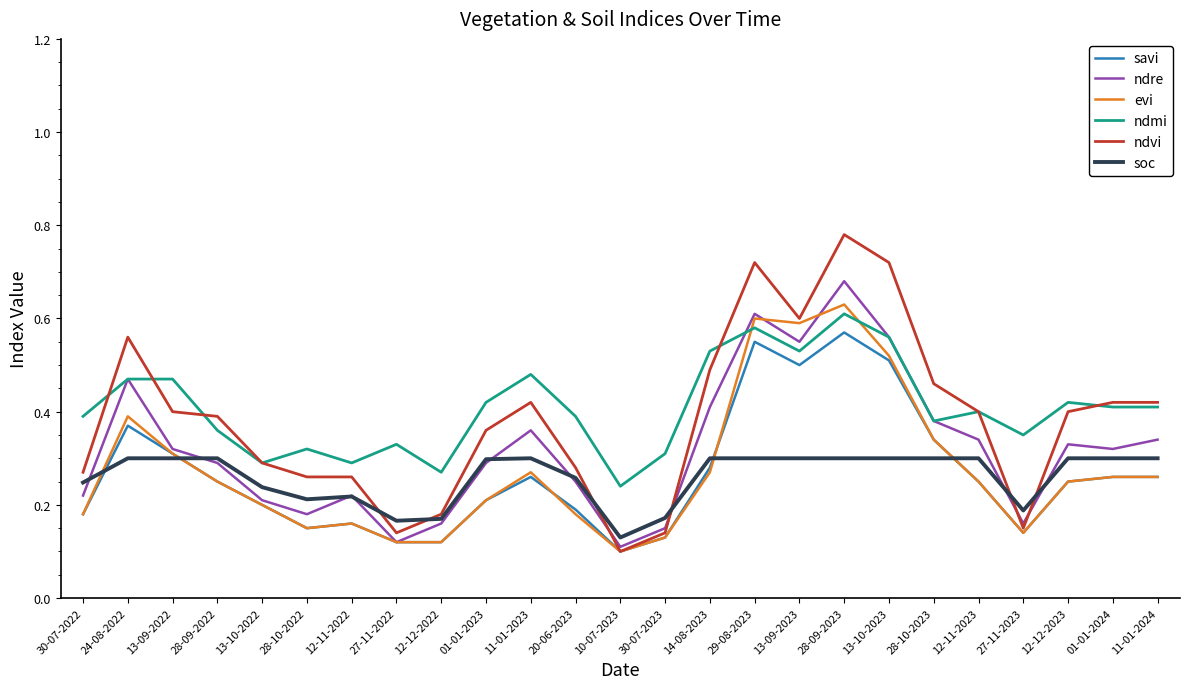

Which category has the highest value in the ndvi series?

28-09-2023